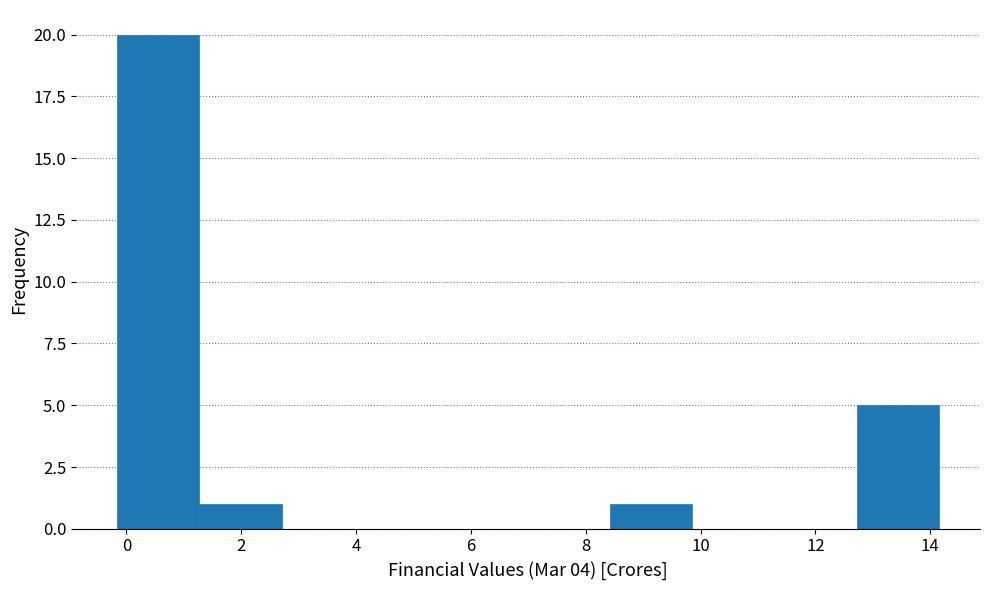

How tall is the bar that spans 8.4 to 9.8 on the x-axis? Neither the bar edges nor the heights are printed on the chart, so give them approximately, as read against the axes.

1